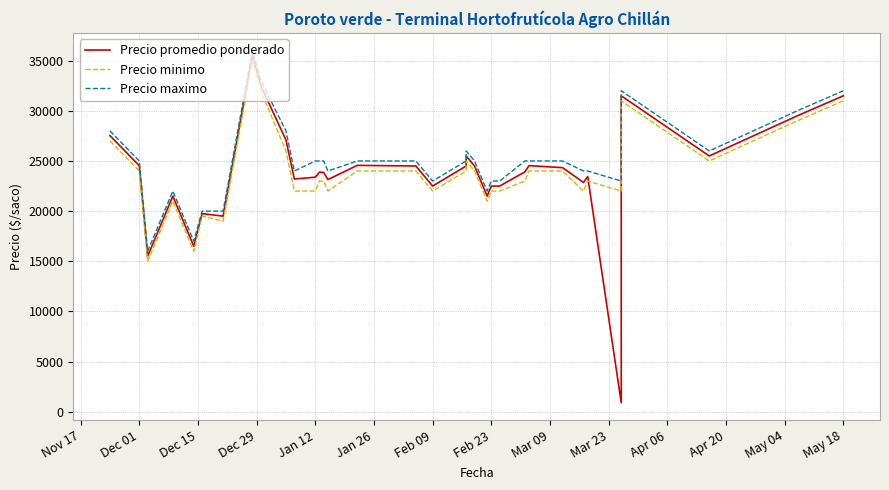

What are all the series names shown in the legend?

Precio promedio ponderado, Precio minimo, Precio maximo